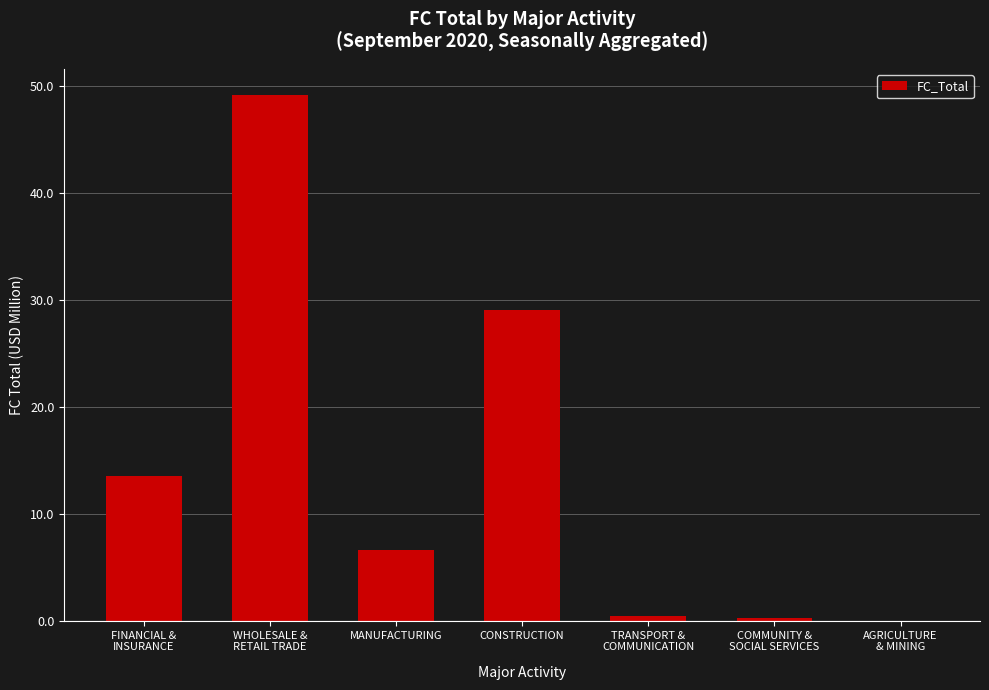

What is the average value?

14.2